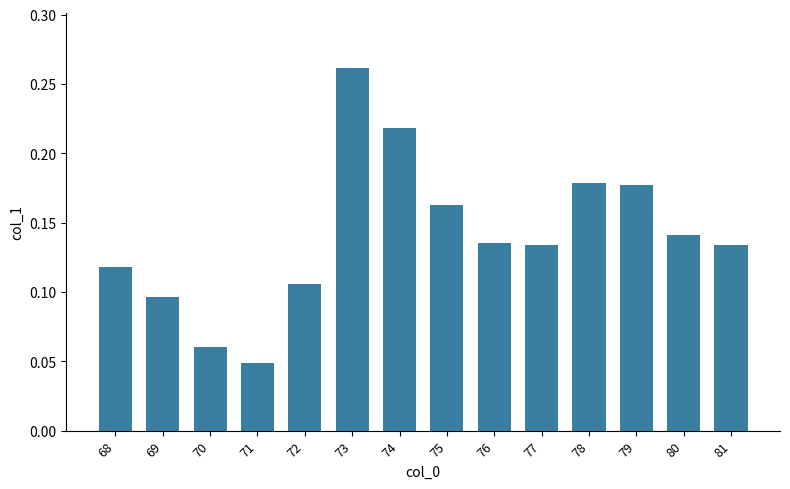

How many values are between 0 and 1?

14